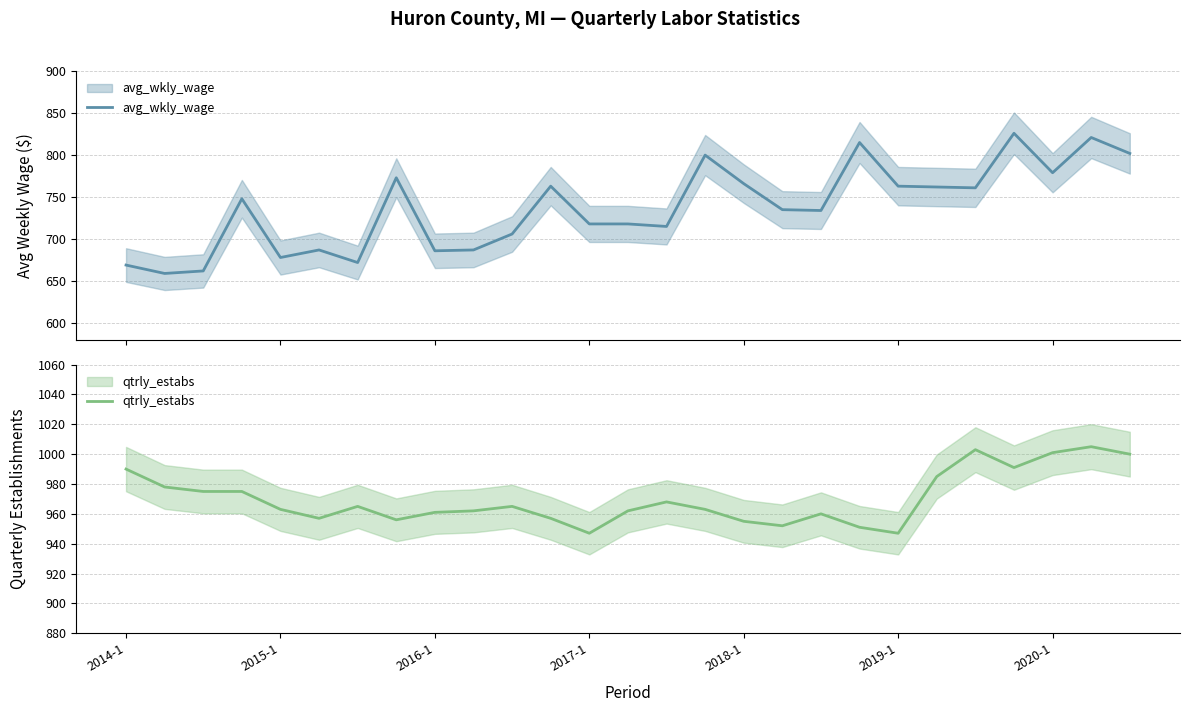

In qtrly_estabs, how many points are higher than both neighbors (excluding endpoints)?

6